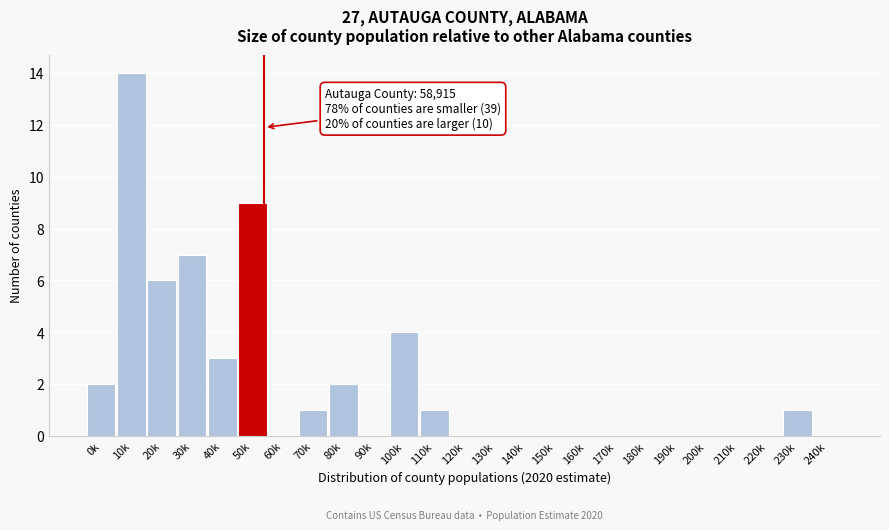

Reading left to right, transcribe all the data shown in this chart.

0k=2	10k=14	20k=6	30k=7	40k=3	50k=9	60k=0	70k=1	80k=2	90k=0	100k=4	110k=1	120k=0	130k=0	140k=0	150k=0	160k=0	170k=0	180k=0	190k=0	200k=0	210k=0	220k=0	230k=1	240k=0